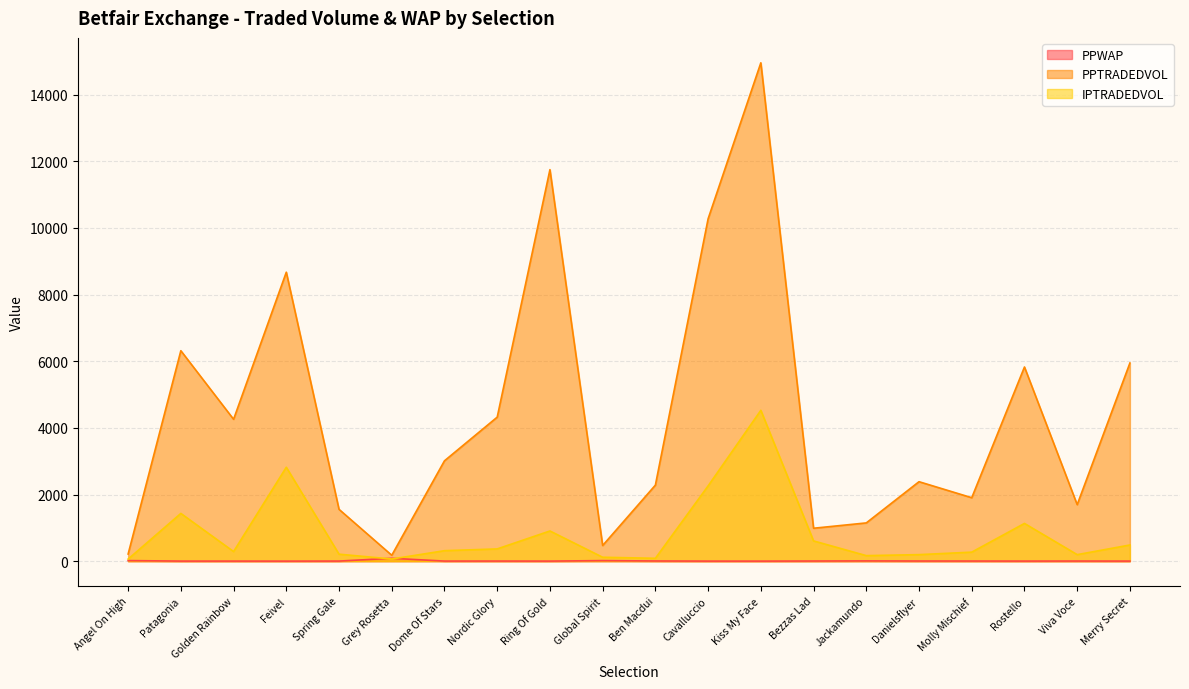

Count the number of categories in the chart.

20